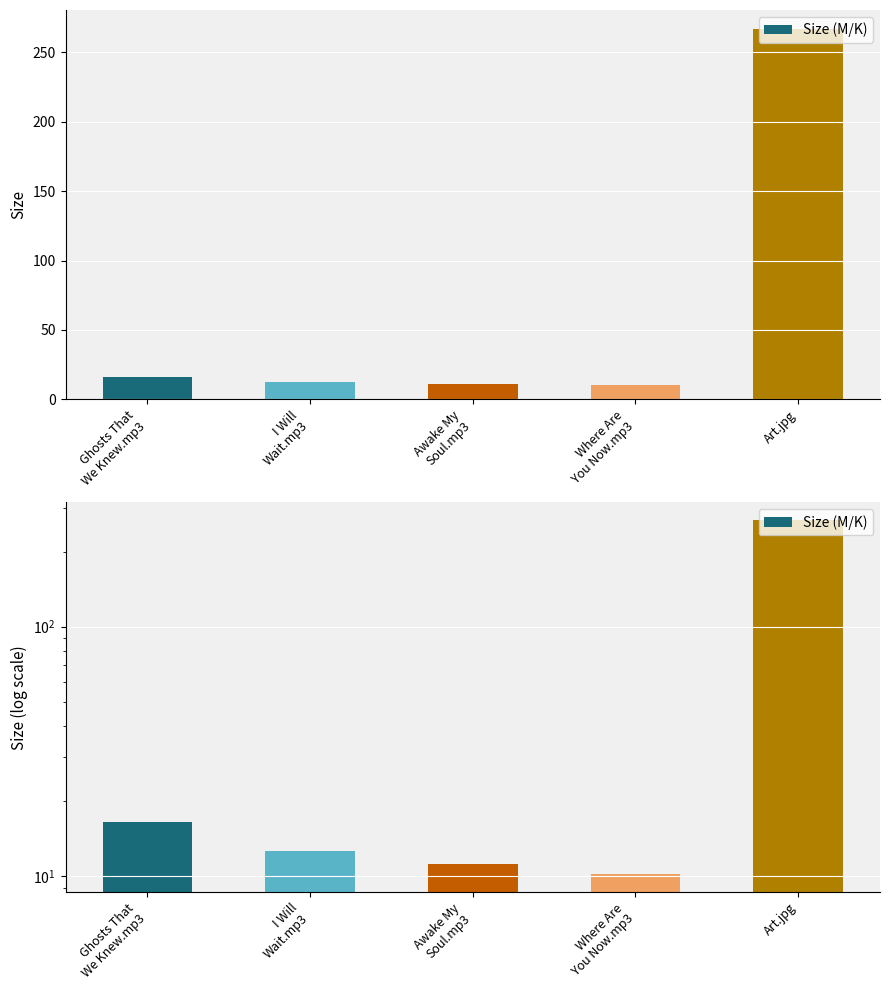

Reading left to right, what are all the values shown in this chart?

Ghosts That
We Knew.mp3=16.4	I Will
Wait.mp3=12.6	Awake My
Soul.mp3=11.2	Where Are
You Now.mp3=10.2	Art.jpg=267.2